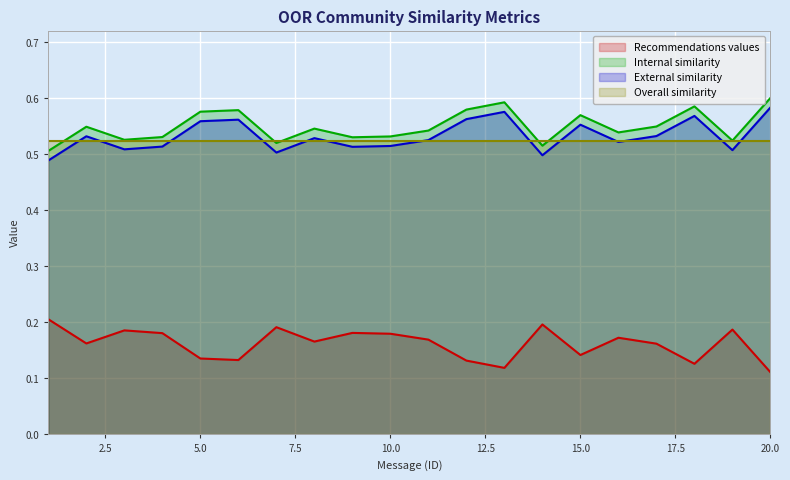

True or false: External similarity and Internal similarity cross at least once.

False